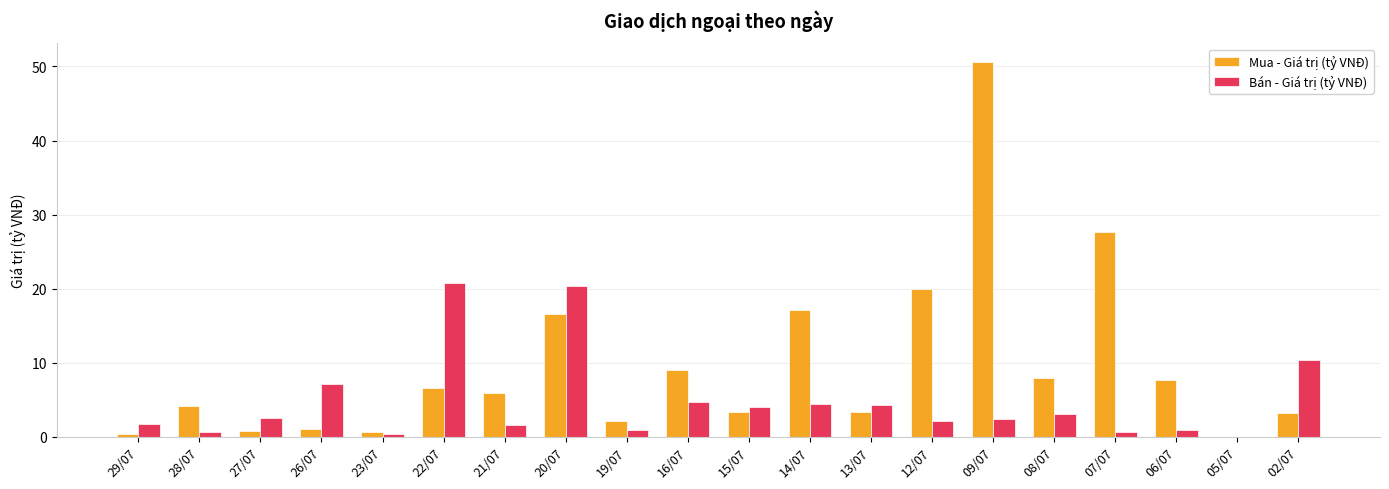

What is the spread (max minus min) of values at 02/07?

7.1